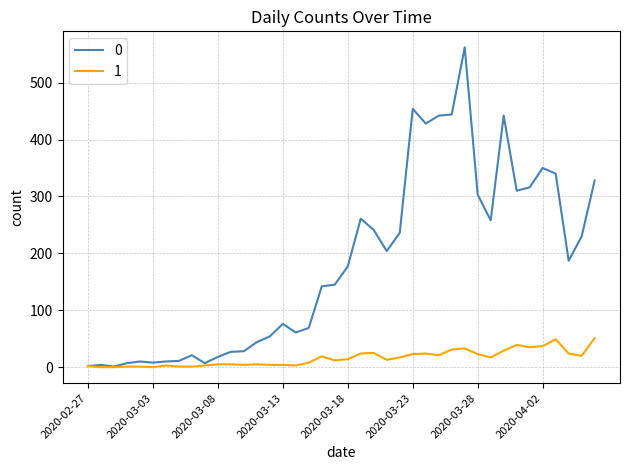

Rank the series by their maximum value, from highest to lowest.

0, 1